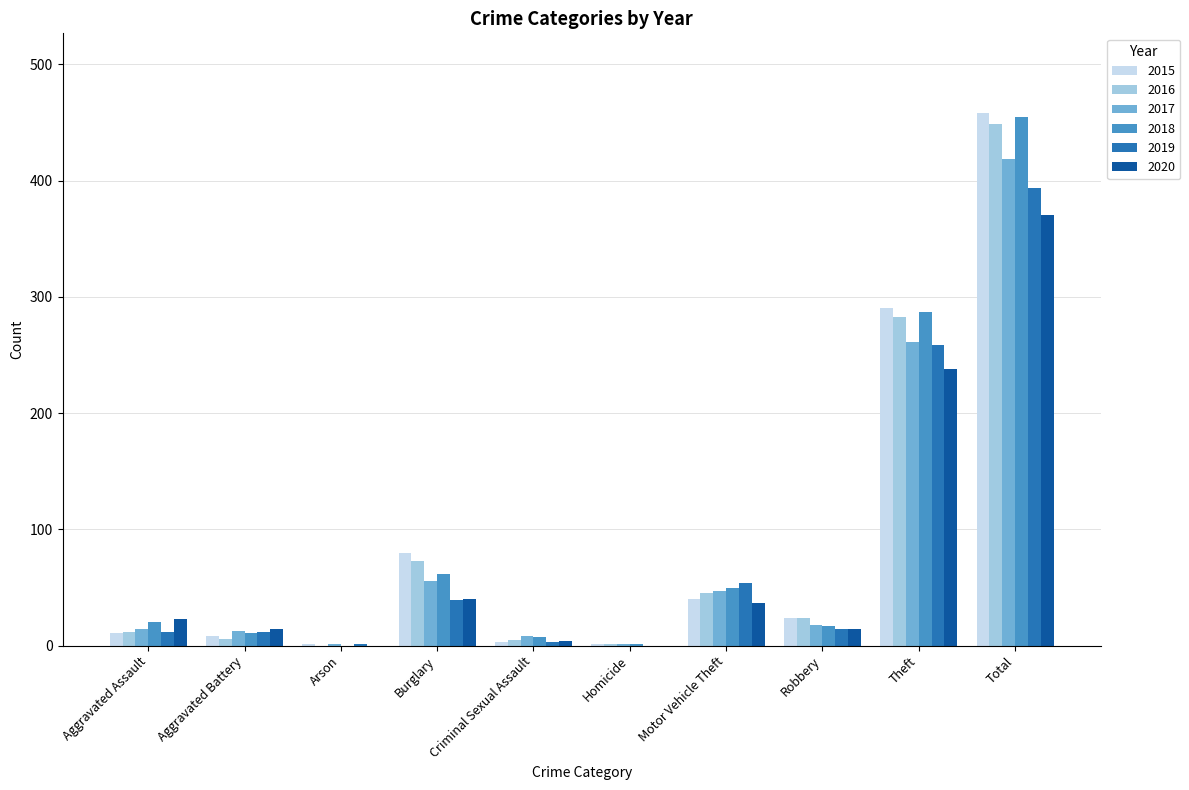

At which label is 2015 closest to 229?

Theft